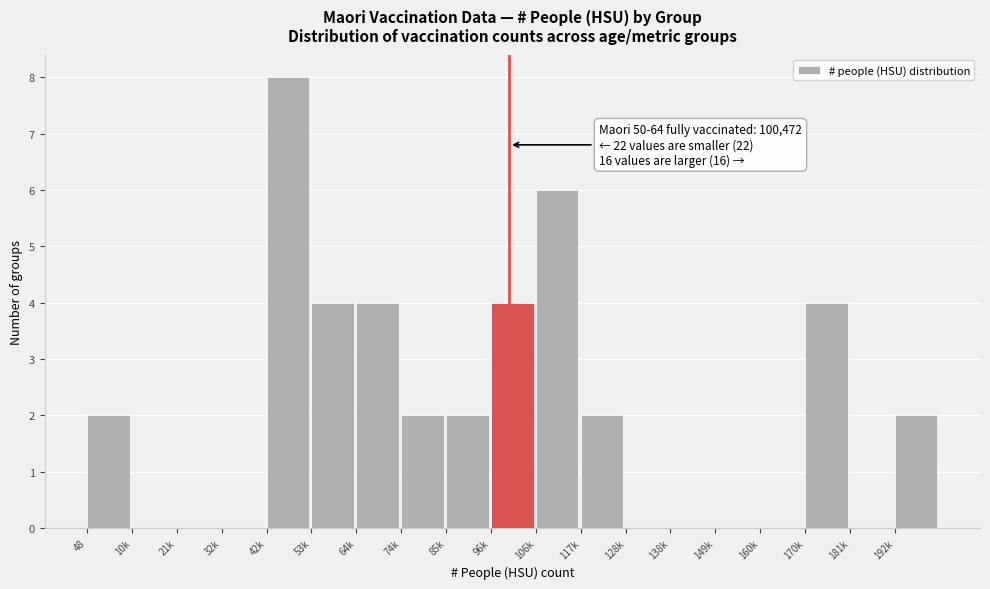

Reading left to right, list all the values displayed in this chart.

48=2	10k=0	21k=0	32k=0	42k=8	53k=4	64k=4	74k=2	85k=2	96k=4	106k=6	117k=2	128k=0	138k=0	149k=0	160k=0	170k=4	181k=0	192k=2